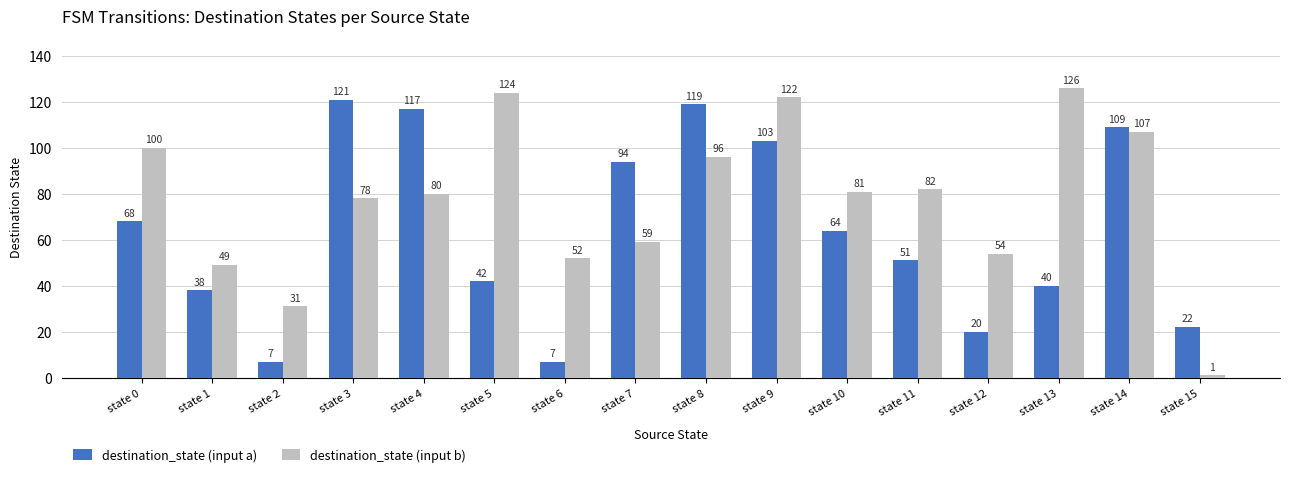

What value does the destination_state (input a) series have at state 2, to the nearest 10?

10